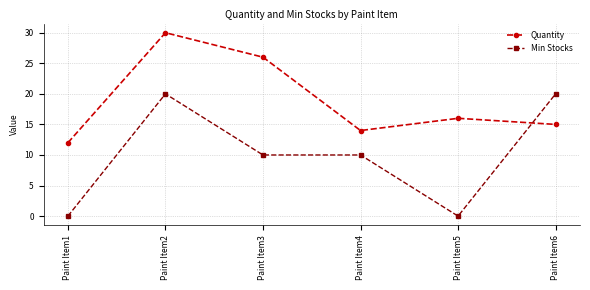

The Min Stocks series shows 4 at Paint Item4. True or false?

False